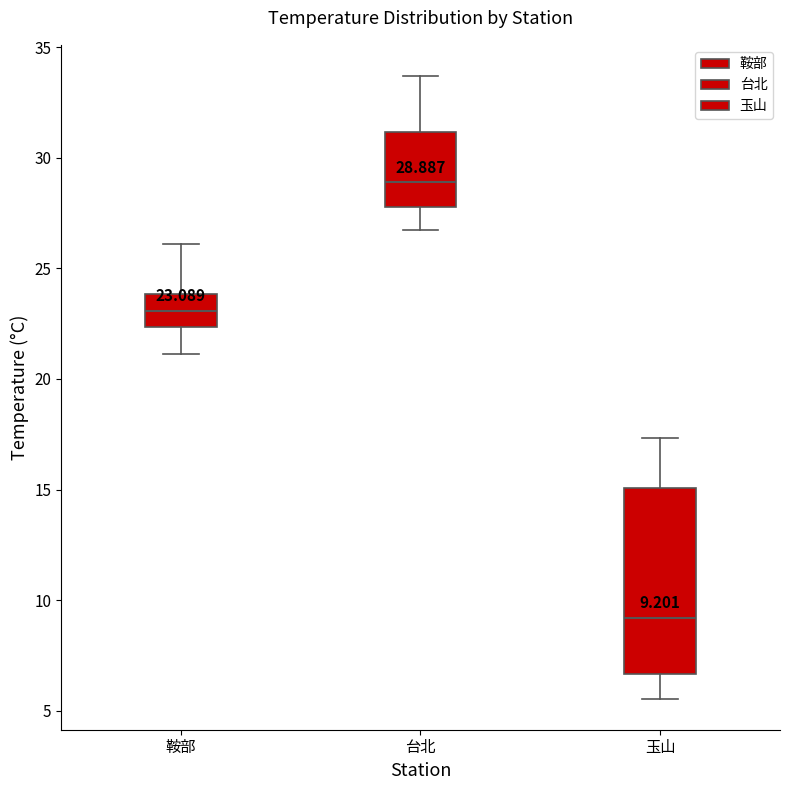

Which box is the tallest, from its lower edge to its upper edge?

玉山